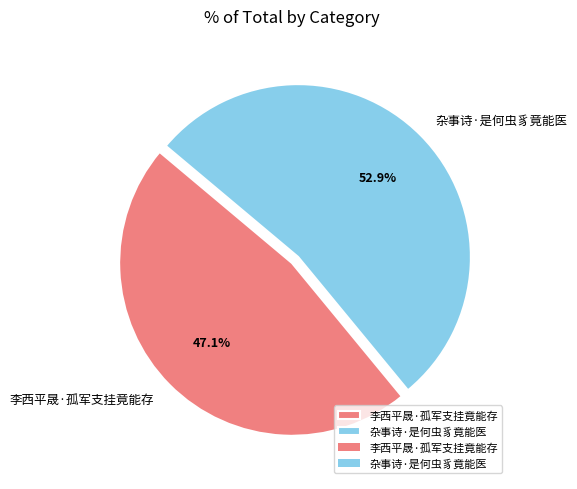

What percentage is NOT represented by 李西平晟·孤军支挂竟能存?

52.9%